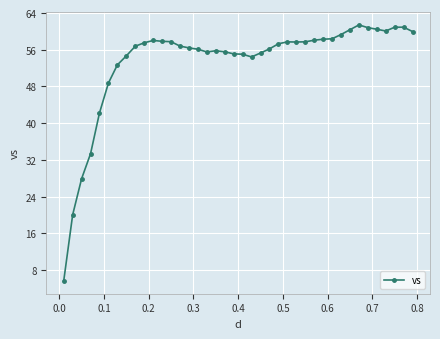

What is the minimum value shown in the chart?

5.6